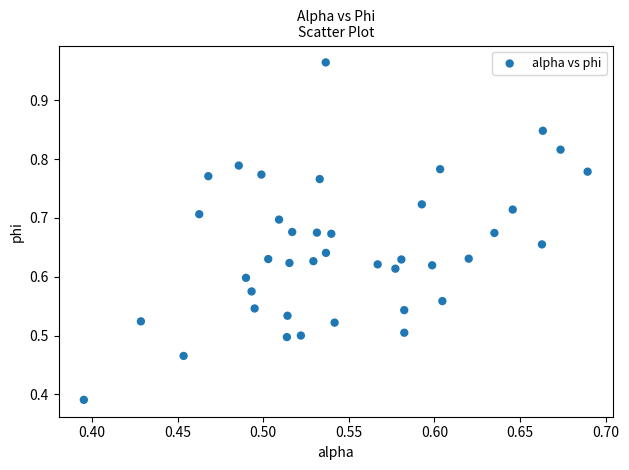

What is the range of X values (max minus min)?

0.3